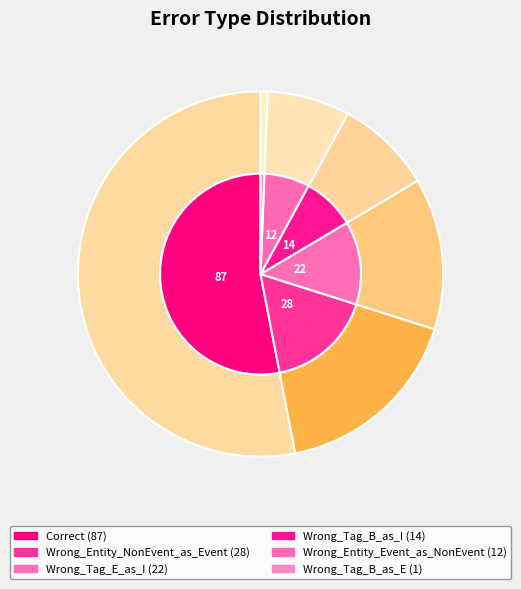

What portion of the pie excludes Wrong_Entity_Event_as_NonEvent?

92.7%